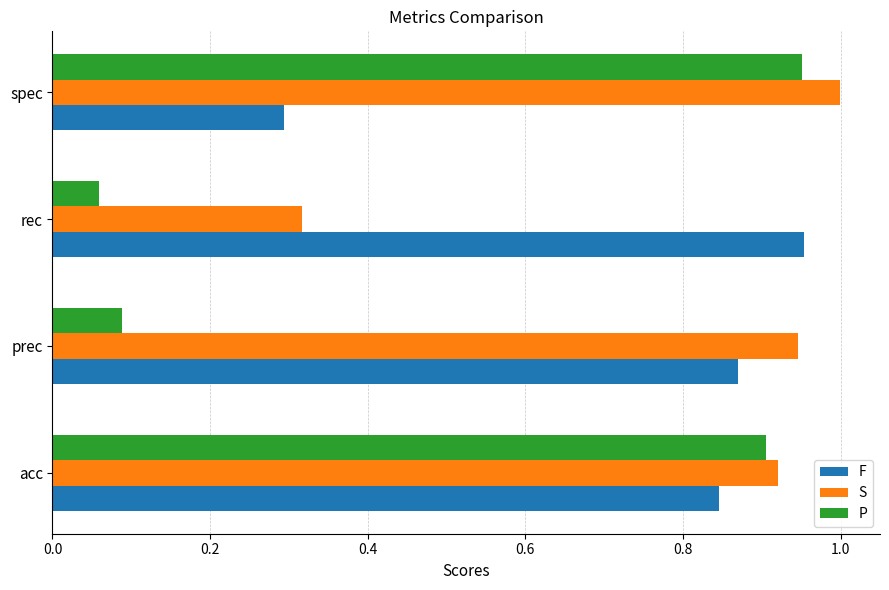

What is the difference between the second highest and minimum values in the S series?

0.6